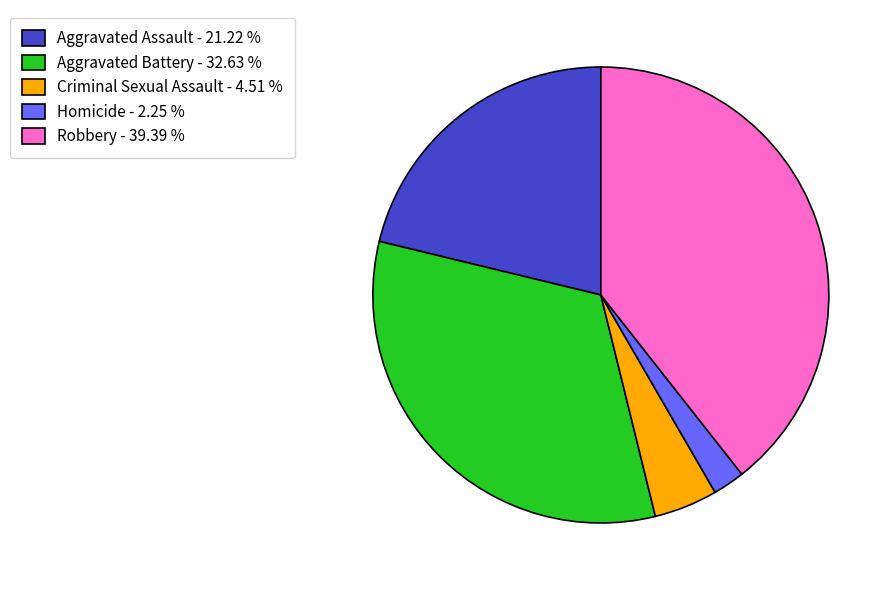

Rank the categories by value from lowest to highest.

Homicide, Criminal Sexual Assault, Aggravated Assault, Aggravated Battery, Robbery